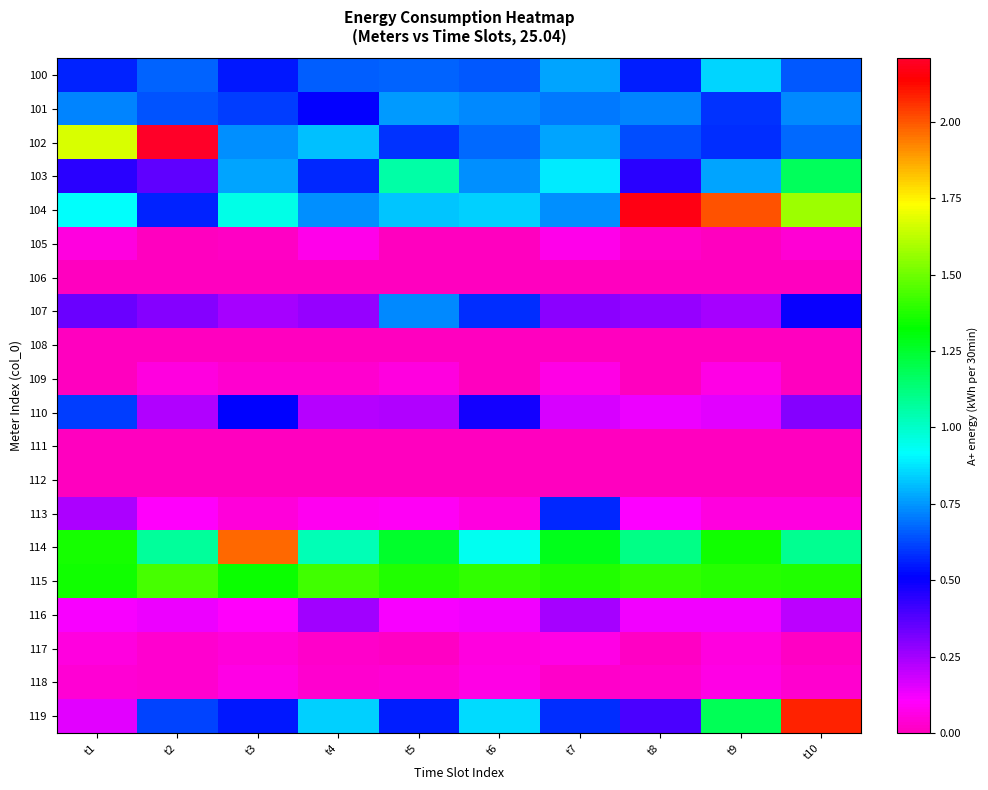

Between t1 and t3, which series saw the biggest shift?

102